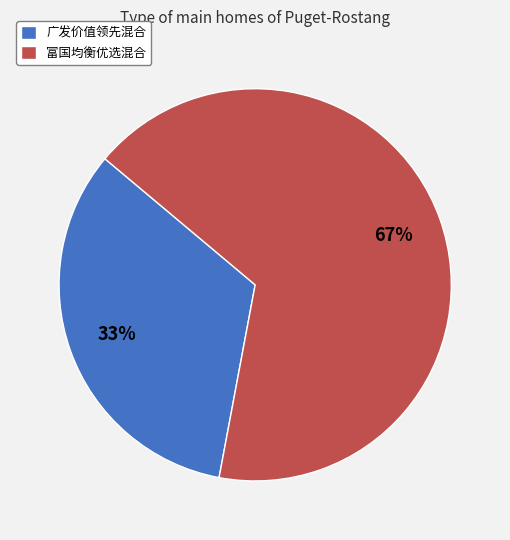

Combined, do 富国均衡优选混合 and 广发价值领先混合 account for over 50%?

Yes